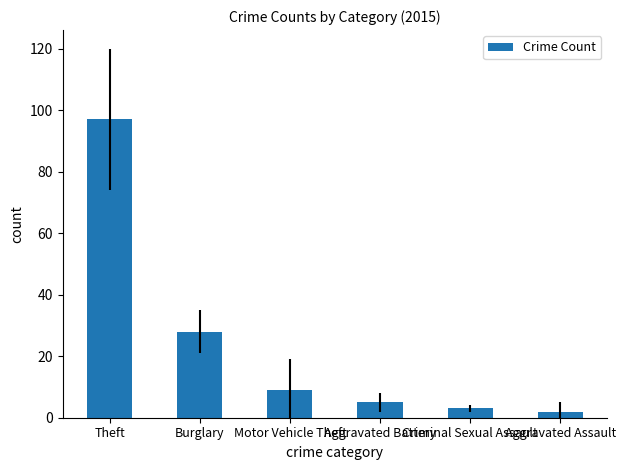

What position from the left is Criminal Sexual Assault?

5